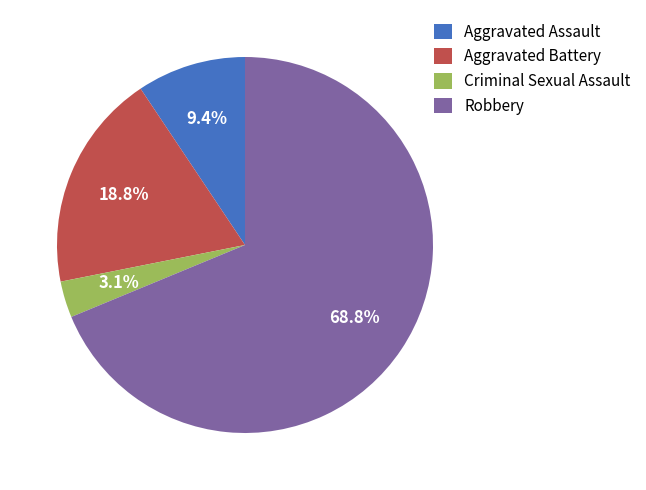

To the nearest percent, what is the difference between the largest and smallest slice percentages?

66%